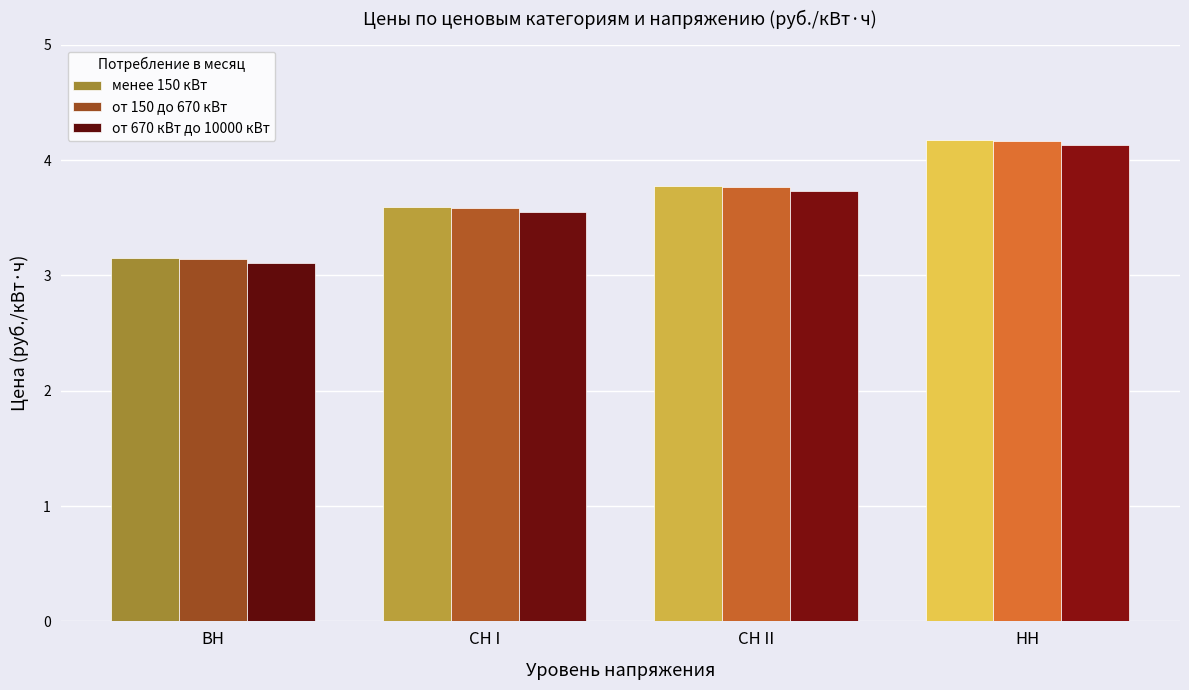

At which category is the sum across all series the highest?

НН